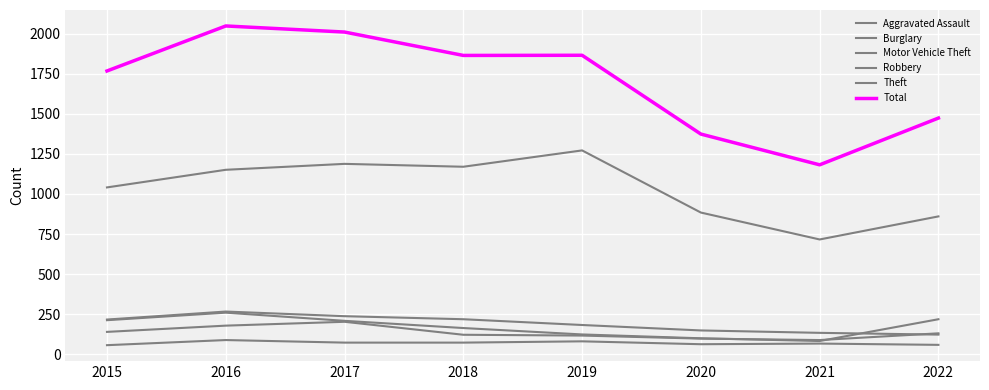

What is the minimum value for Theft?

716